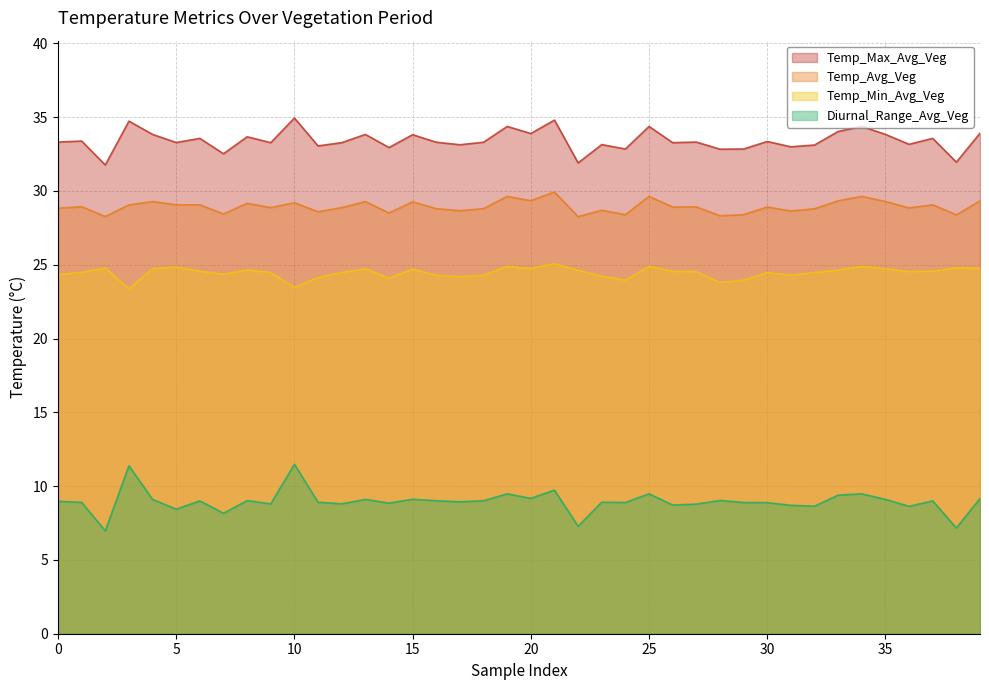

What is the spread (max minus min) of values at 22?

24.6